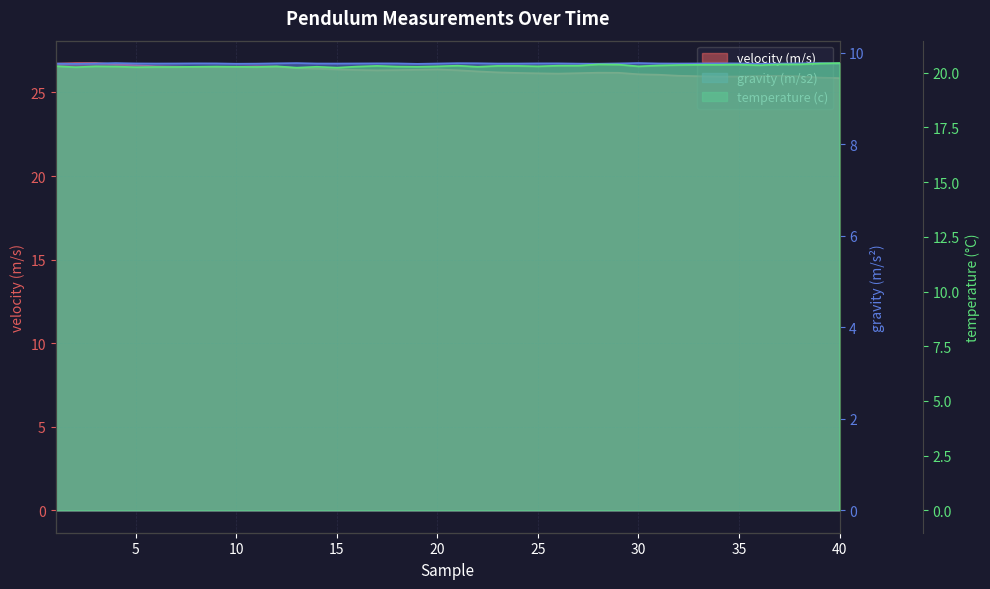

In gravity (m/s2), how many points are higher than both neighbors (excluding endpoints)?

9